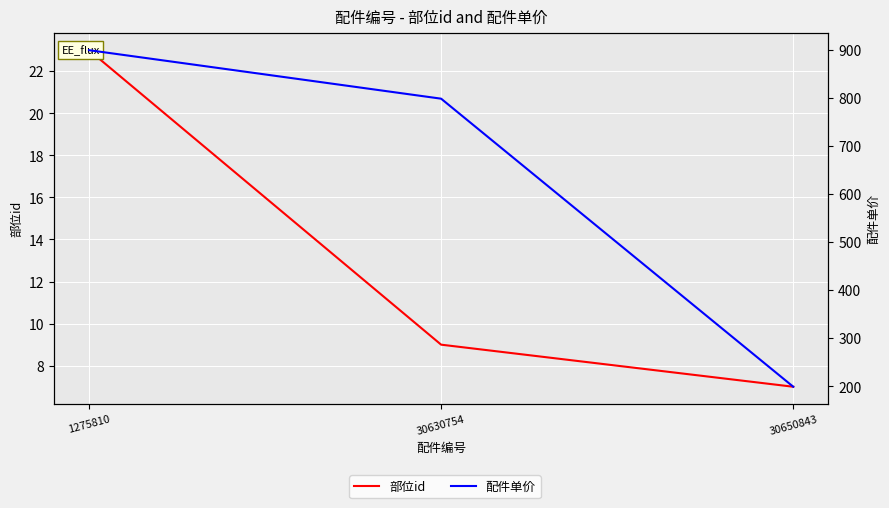

The value of 配件单价 at 1275810 is 1286. True or false?

False